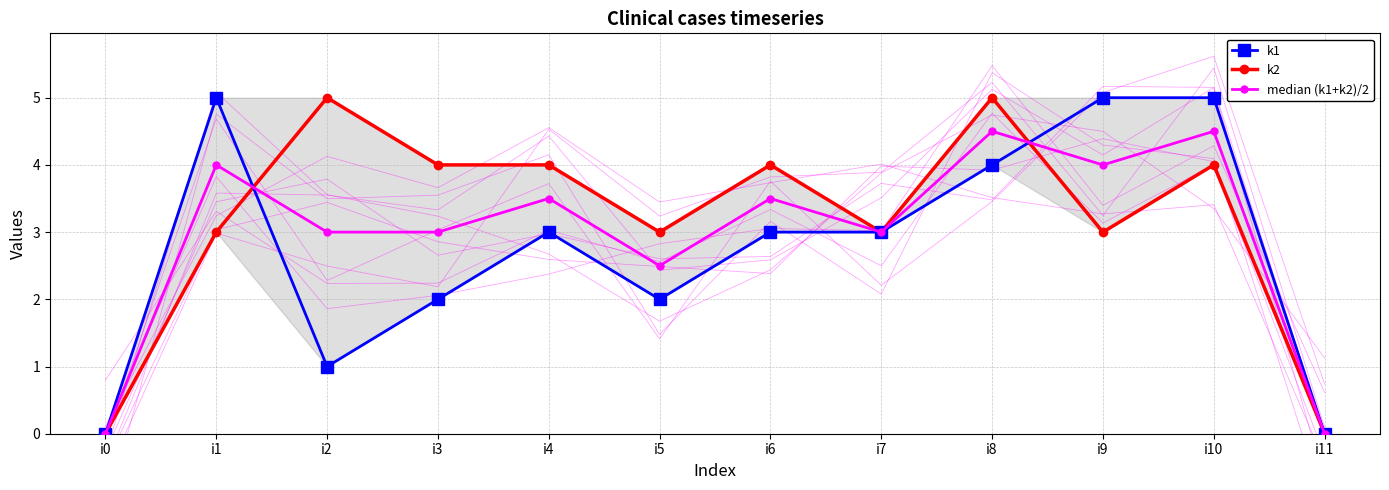

The k1 series shows 8.6 at i9. True or false?

False